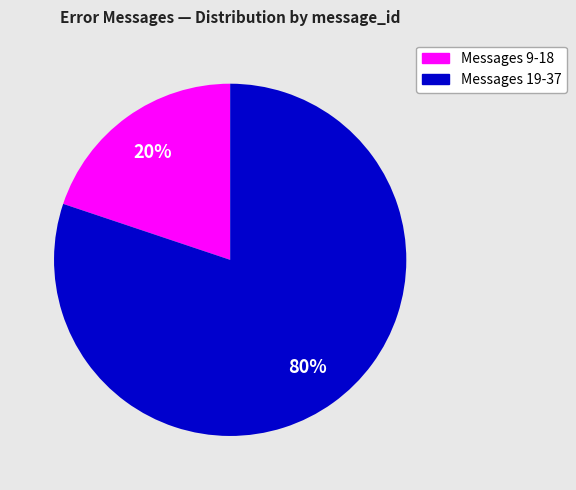

Does any single category account for the majority?

Yes